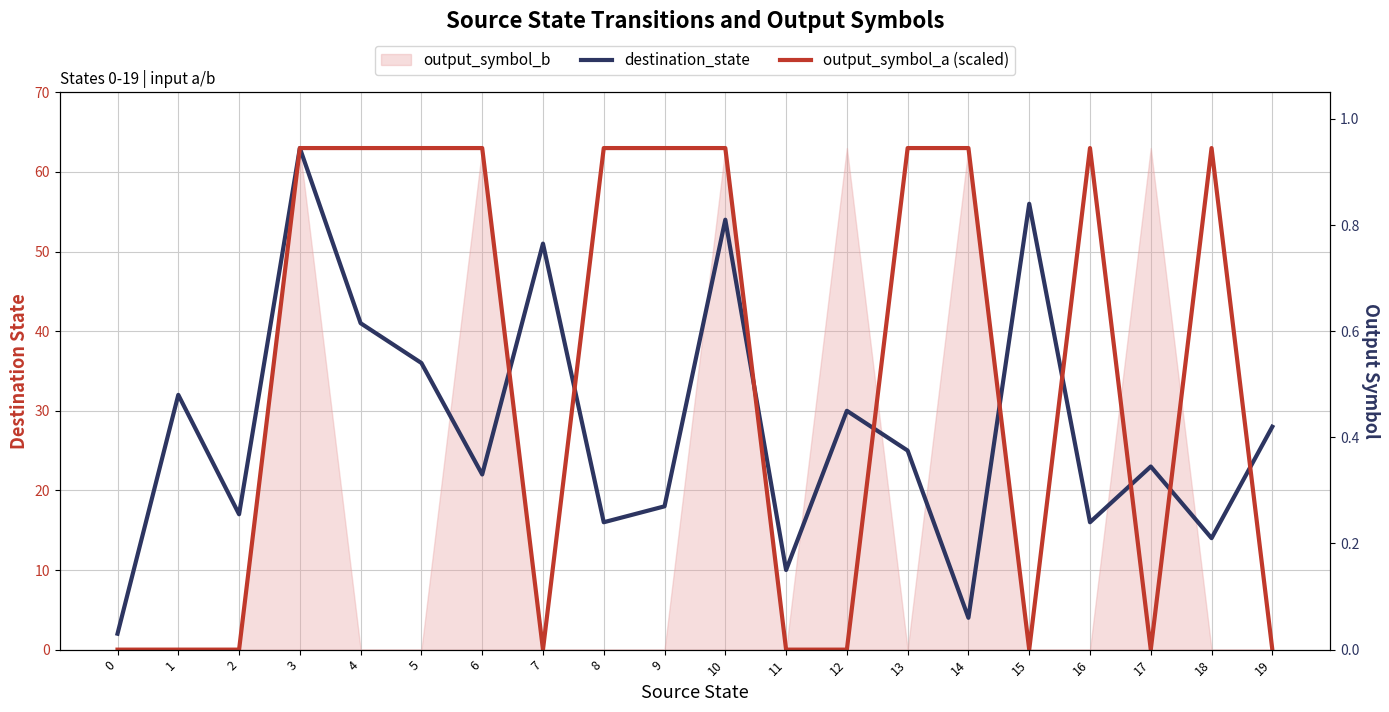

What is the average value of the destination_state series?

28